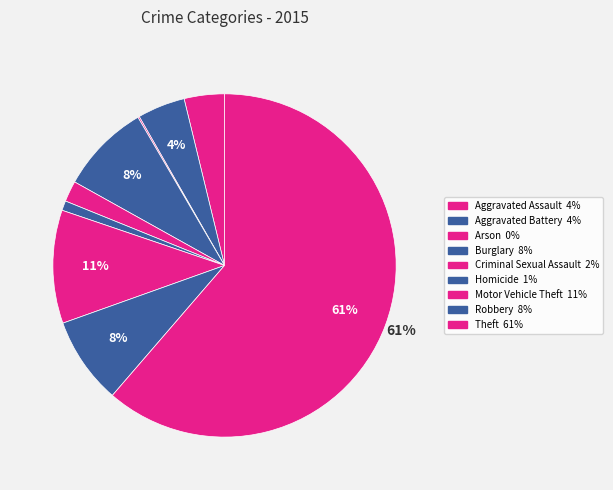

How much of the chart is everything except Criminal Sexual Assault?

98.0%